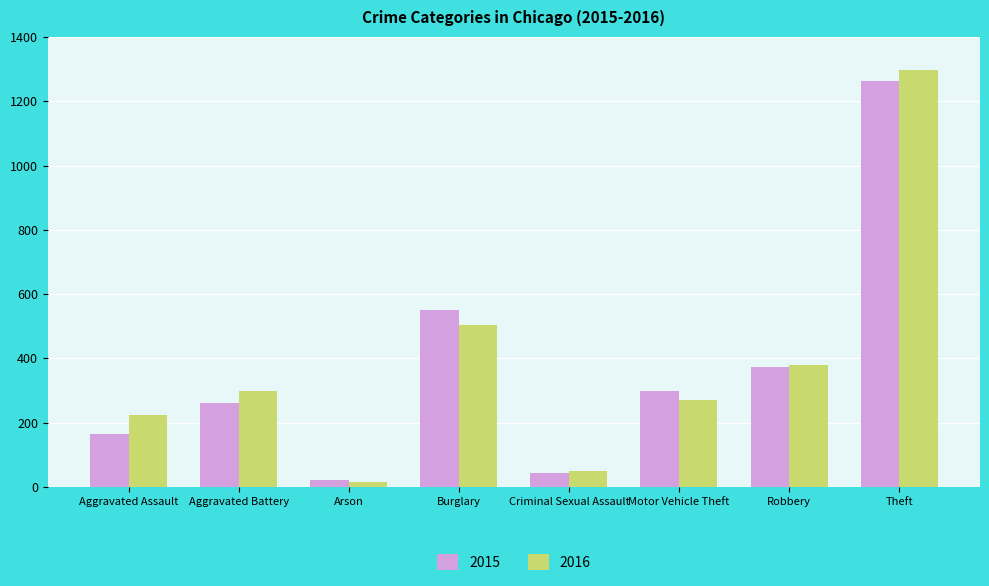

What is the difference between the 2016 values at Aggravated Assault and Arson?

211